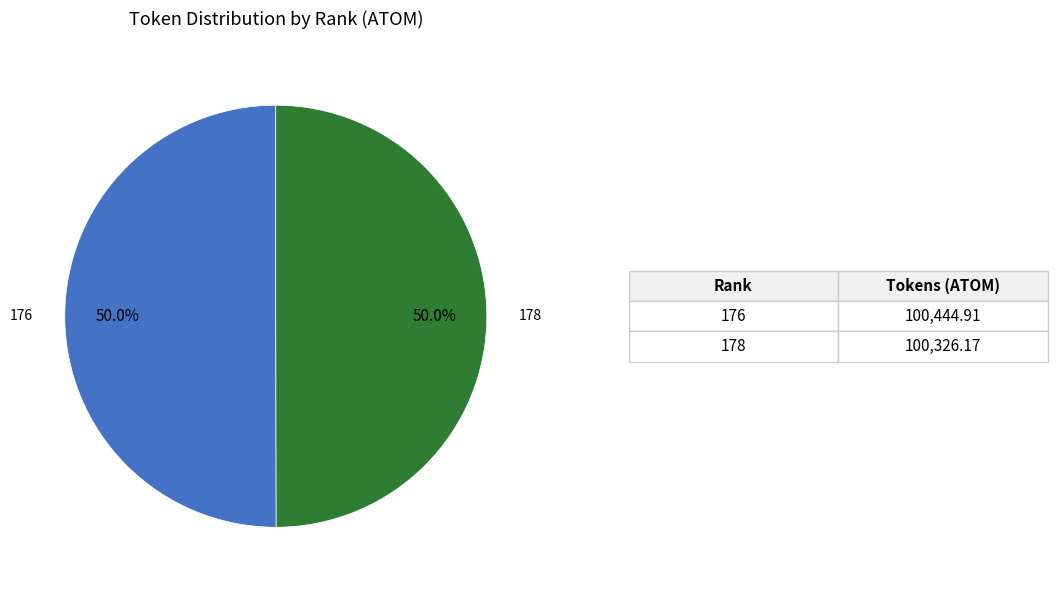

How many slices are in this pie chart?

2